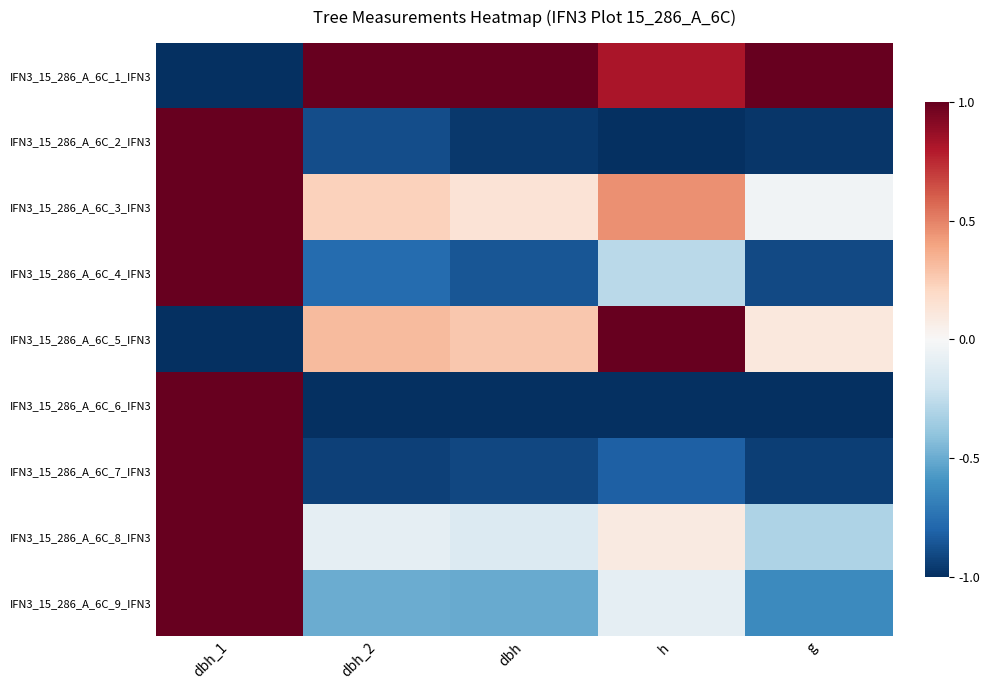

Reading left to right, what are all the values shown in this chart?

IFN3_15_286_A_6C_1_IFN3: dbh_1=-1.0	dbh_2=1.0	dbh=1.0	h=0.8	g=1.0
IFN3_15_286_A_6C_2_IFN3: dbh_1=1.0	dbh_2=-0.9	dbh=-1.0	h=-1.0	g=-1.0
IFN3_15_286_A_6C_3_IFN3: dbh_1=1.0	dbh_2=0.2	dbh=0.1	h=0.5	g=-0.0
IFN3_15_286_A_6C_4_IFN3: dbh_1=1.0	dbh_2=-0.8	dbh=-0.9	h=-0.3	g=-0.9
IFN3_15_286_A_6C_5_IFN3: dbh_1=-1.0	dbh_2=0.3	dbh=0.3	h=1.0	g=0.1
IFN3_15_286_A_6C_6_IFN3: dbh_1=1.0	dbh_2=-1.0	dbh=-1.0	h=-1.0	g=-1.0
IFN3_15_286_A_6C_7_IFN3: dbh_1=1.0	dbh_2=-0.9	dbh=-0.9	h=-0.8	g=-0.9
IFN3_15_286_A_6C_8_IFN3: dbh_1=1.0	dbh_2=-0.1	dbh=-0.1	h=0.1	g=-0.3
IFN3_15_286_A_6C_9_IFN3: dbh_1=1.0	dbh_2=-0.5	dbh=-0.5	h=-0.1	g=-0.6